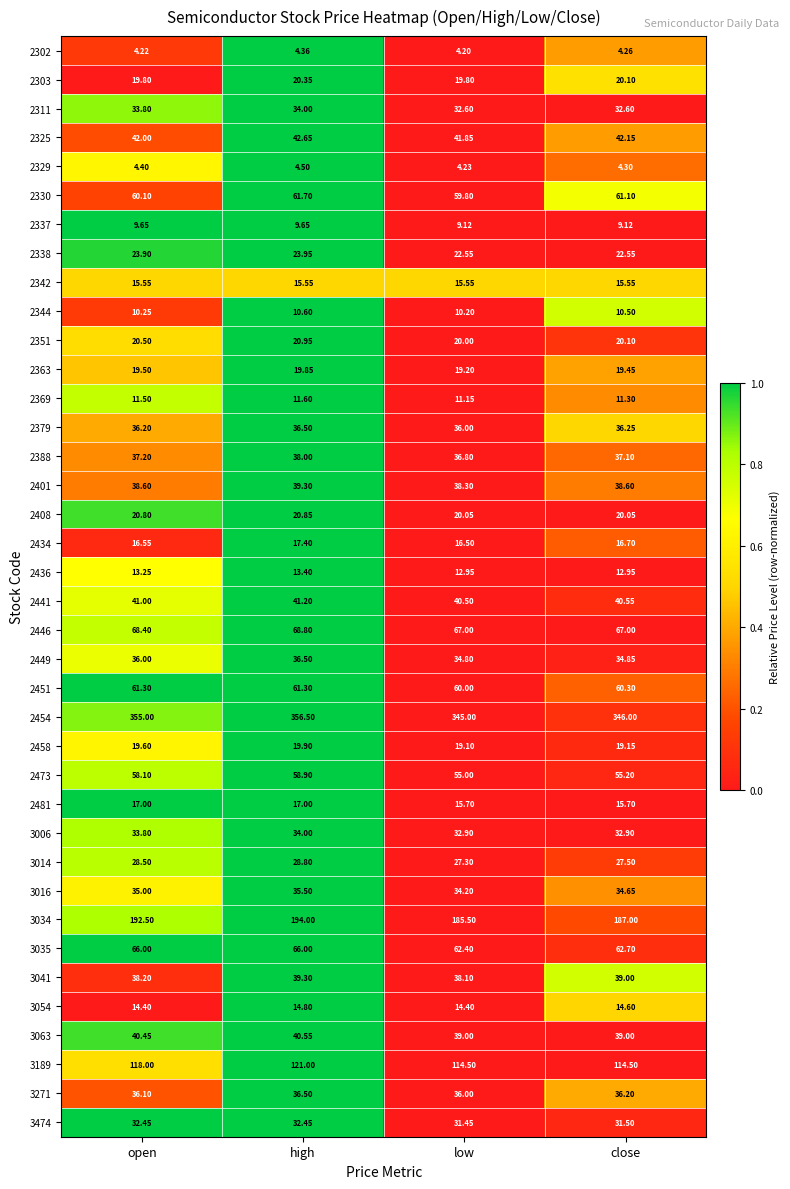

Which category has the lowest value across all series?

low